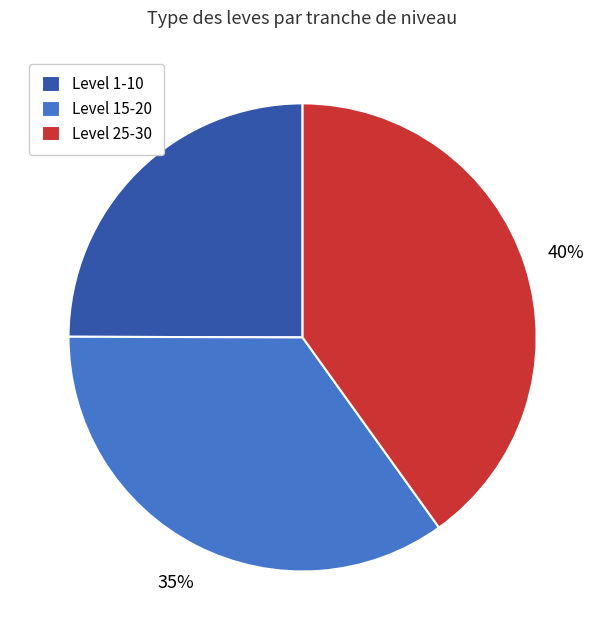

Does Level 25-30 represent more than half of the total?

No